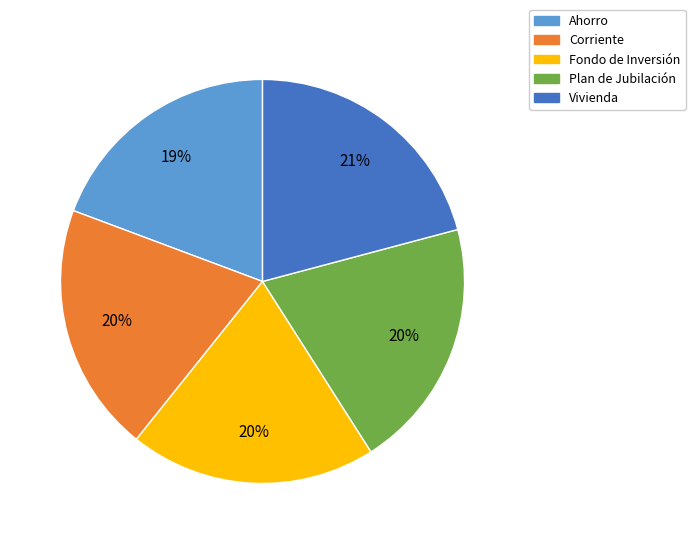

Between Vivienda and Plan de Jubilación, which is larger?

Vivienda